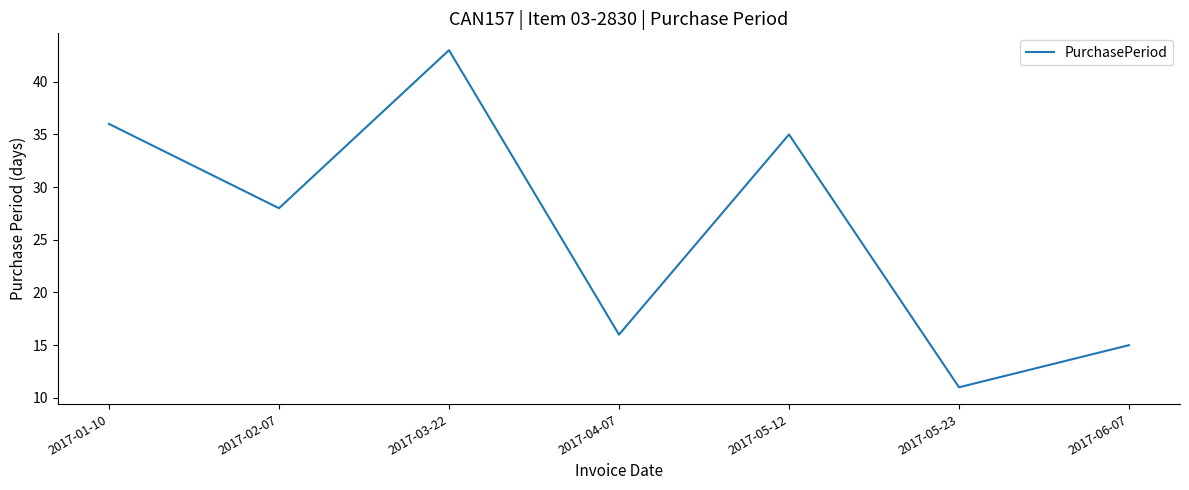

What is the difference between the second highest and second lowest values?

21